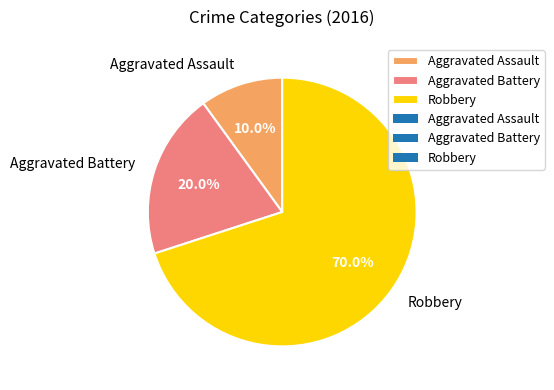

What is the total percentage of Aggravated Battery and Aggravated Assault?

30.0%